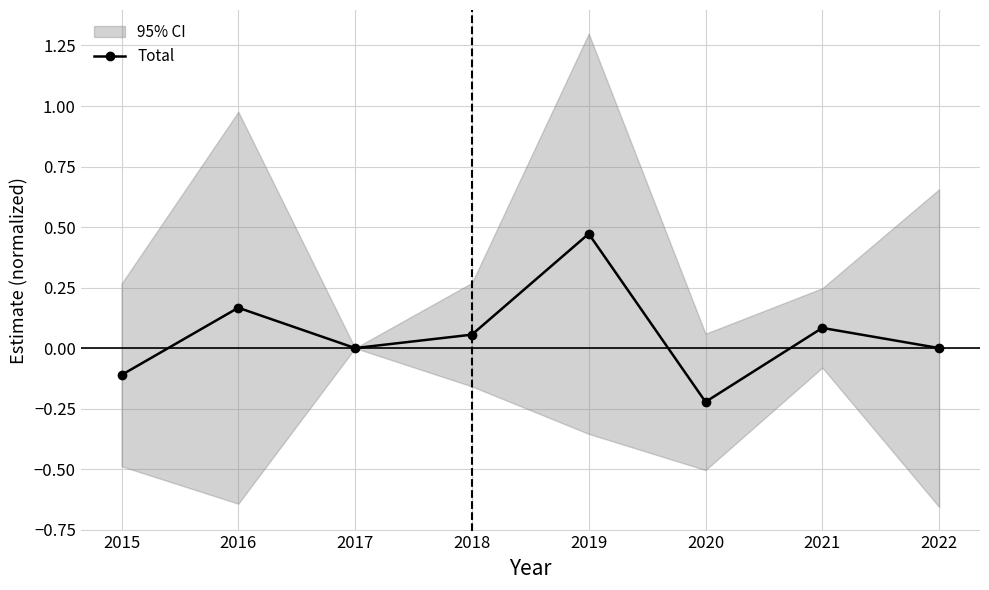

Which has a higher value, 2015 or 2019?

2019